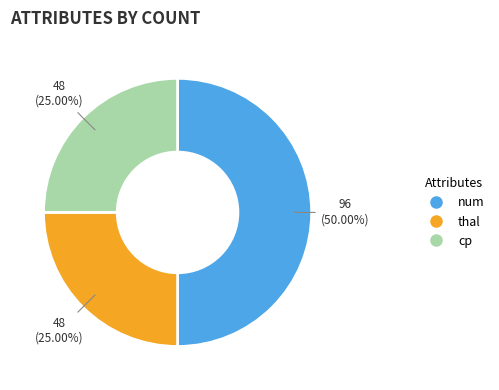

True or false: num accounts for 63% of the total.

False